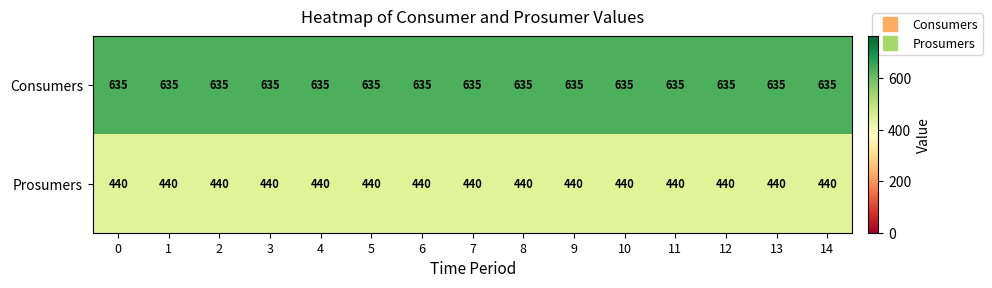

Which series has the largest total across all categories?

Consumers